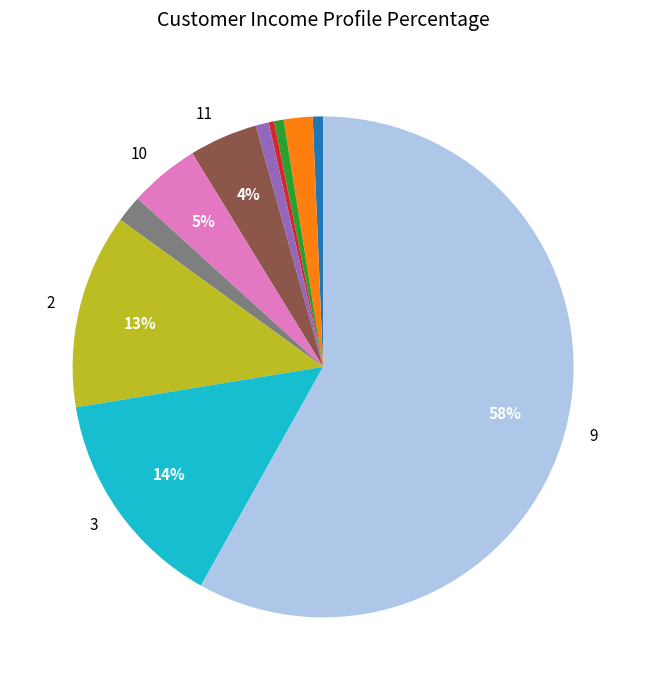

How many segments does this pie chart have?

11